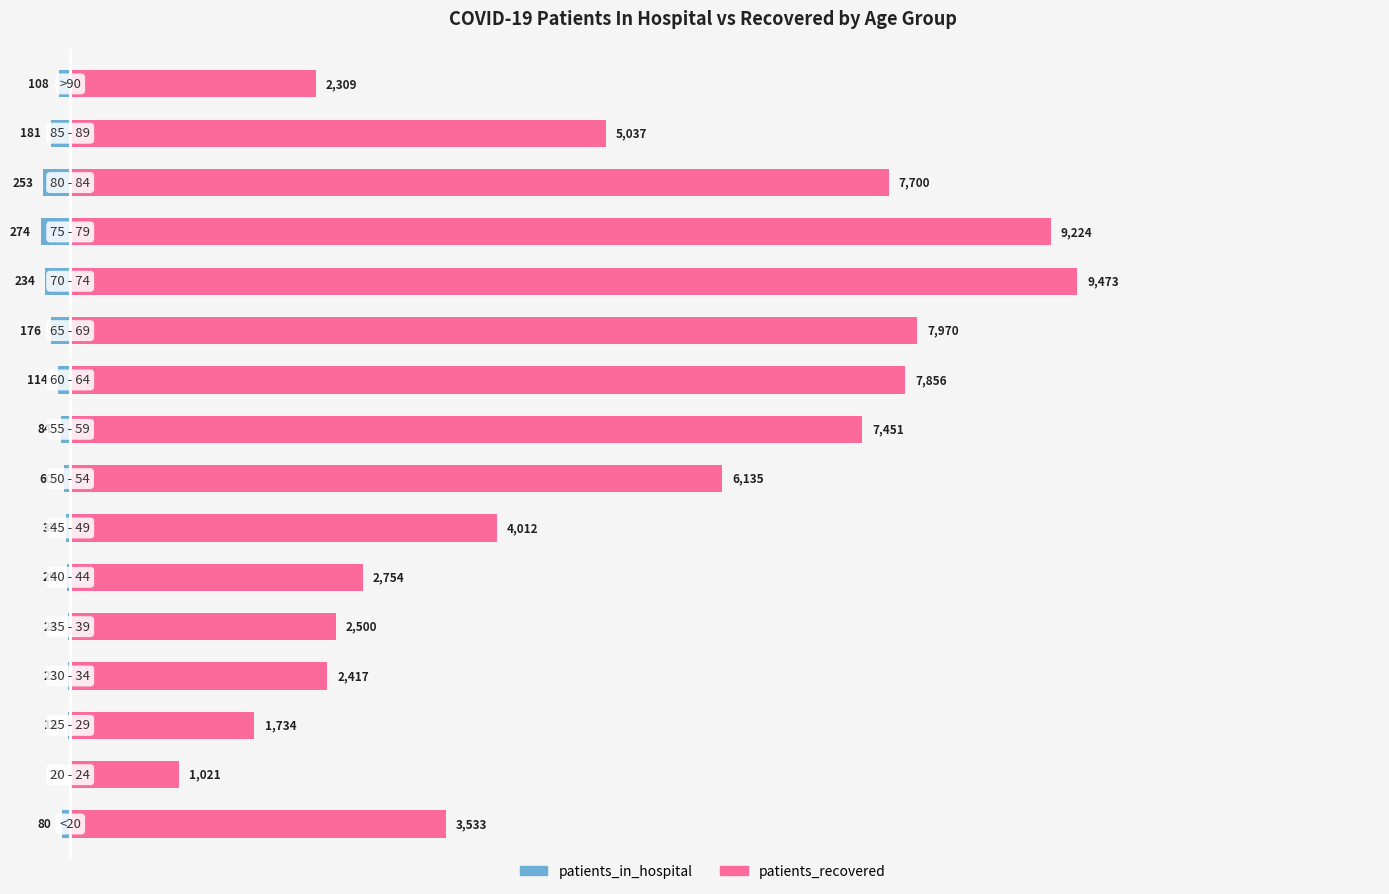

Rank the series by their maximum value, from lowest to highest.

patients_in_hospital, patients_recovered